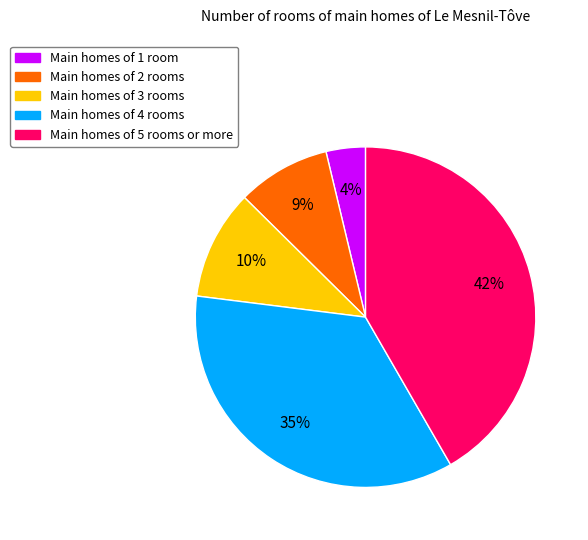

To the nearest percent, what percentage of the pie is Main homes of 2 rooms?

9%